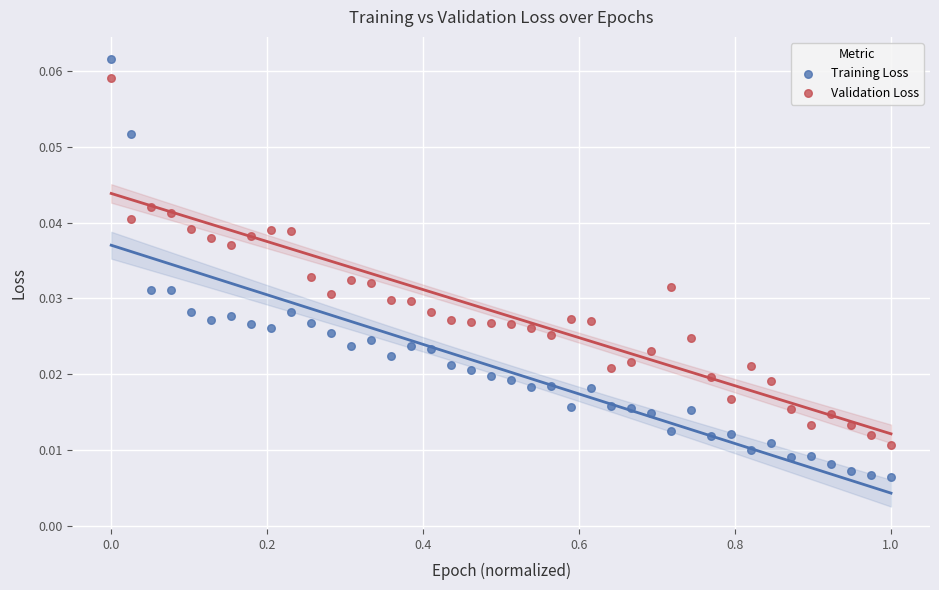

Which series has the largest Y range (max minus min)?

Training Loss